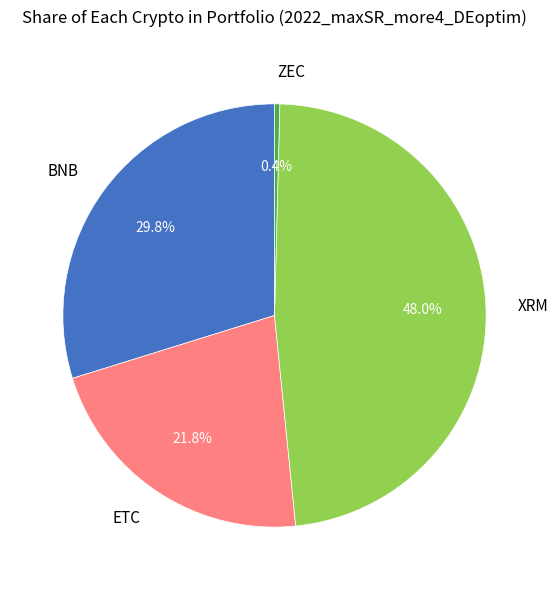

Which has a higher value, ETC or XRM?

XRM